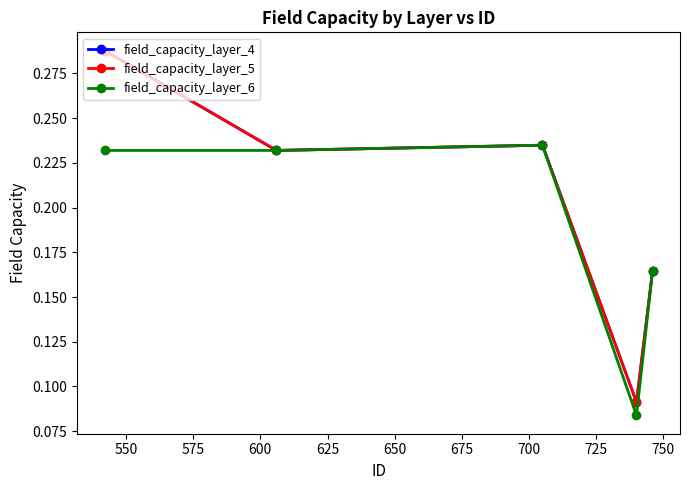

Is this an area chart (filled region under the line)?

No